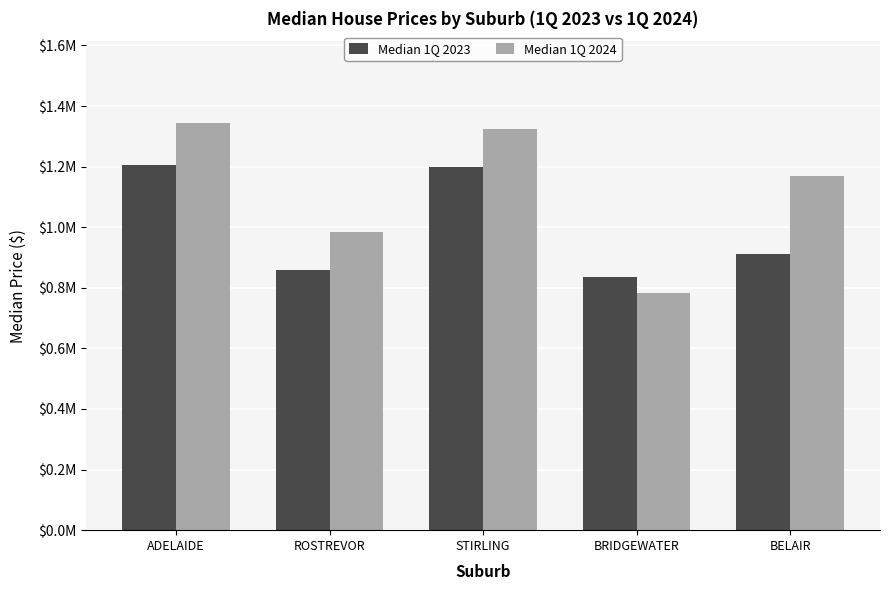

Rank the series by their average value, from highest to lowest.

Median 1Q 2024, Median 1Q 2023